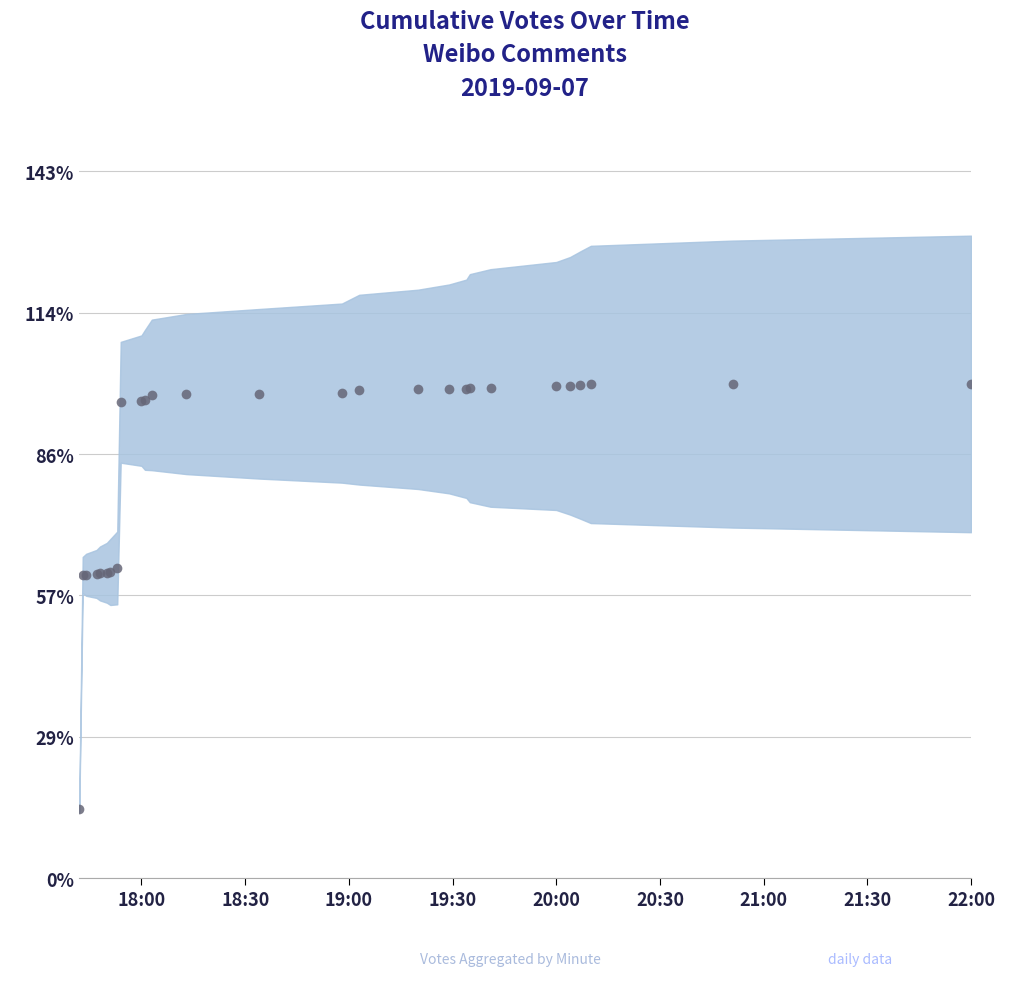

True or false: there are more than 2 points higher than both neighbors.

False